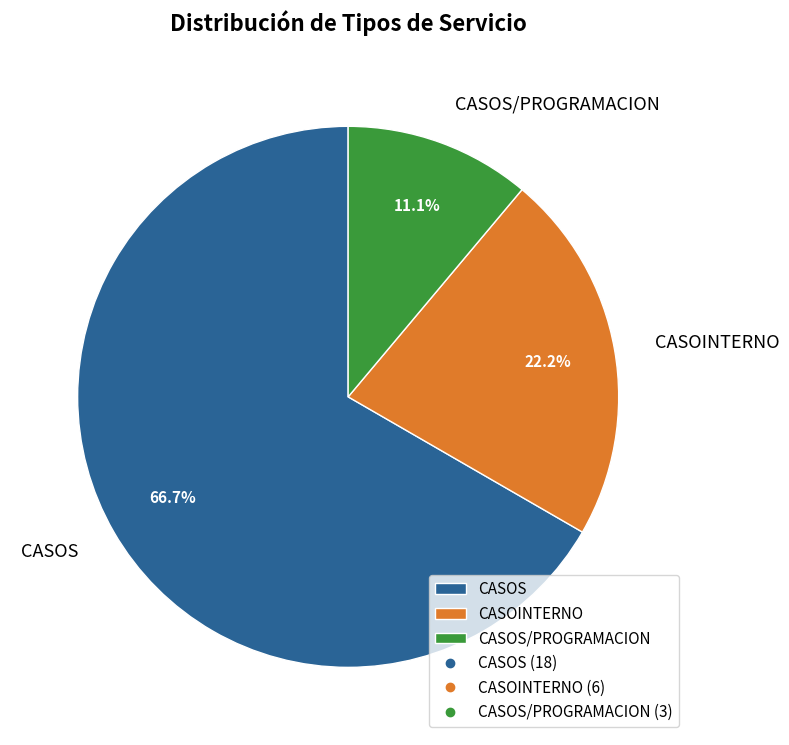

To the nearest percent, what is the combined percentage of CASOS/PROGRAMACION and CASOS?

78%